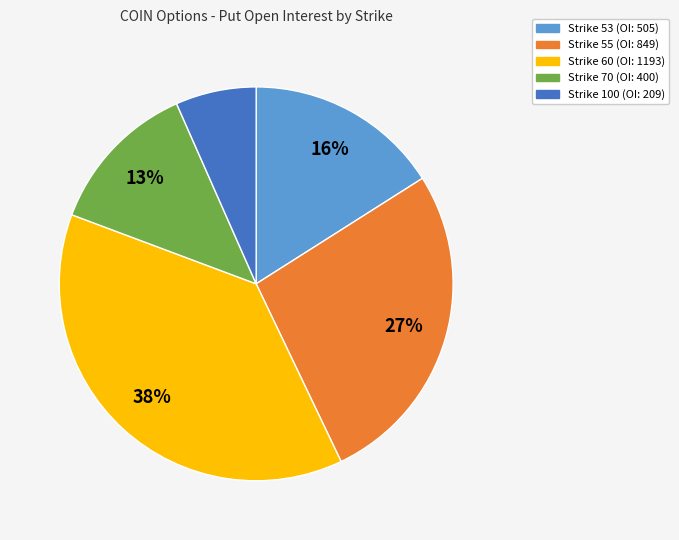

Count the number of slices in the pie.

5